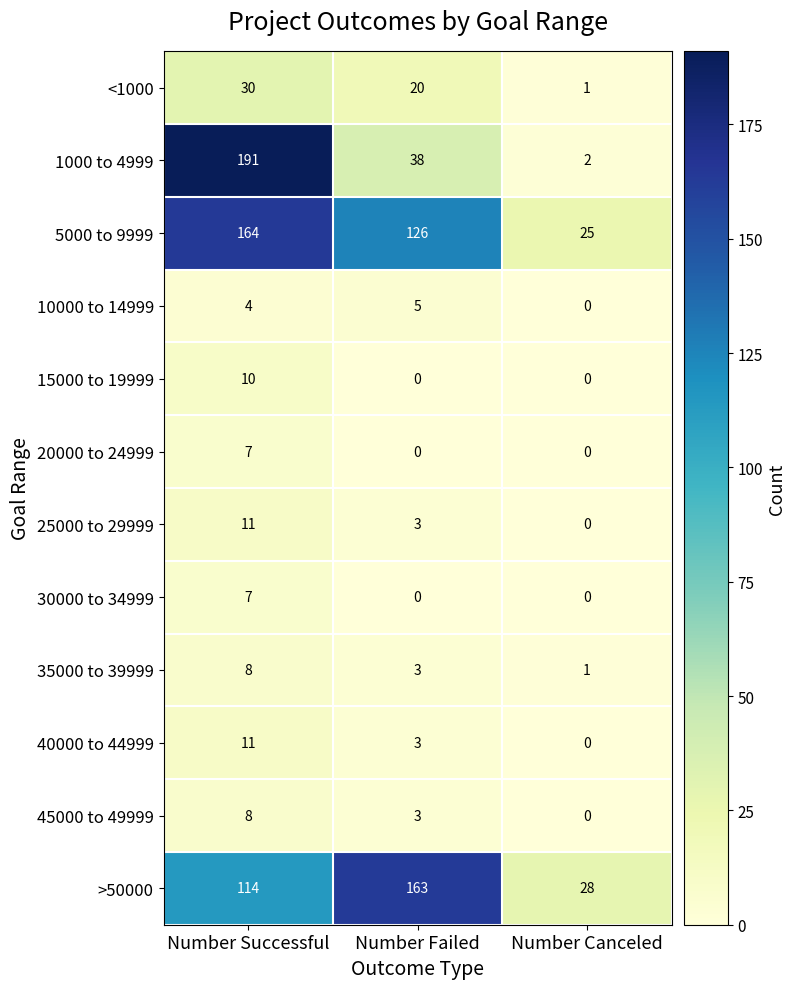

What is the minimum value for >50000?

28